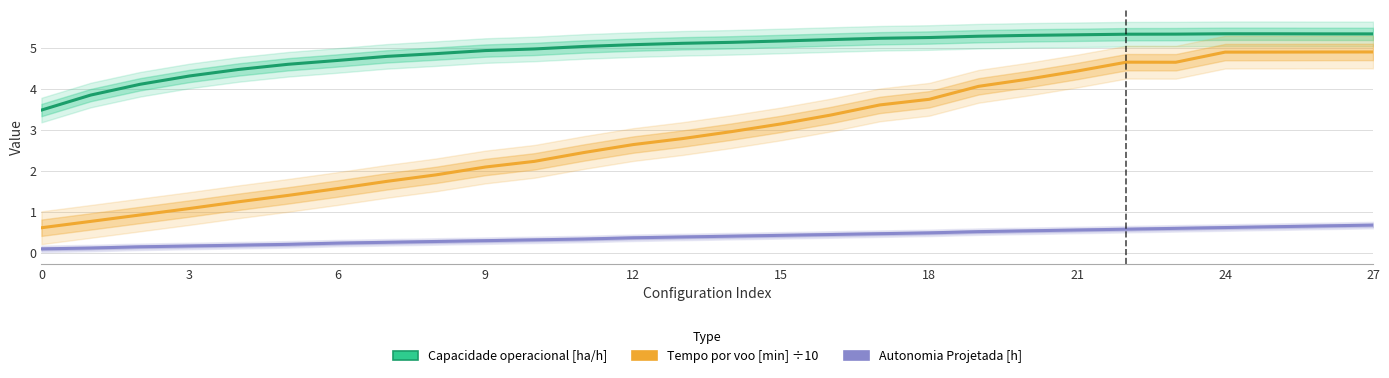

At which category is the sum across all series the highest?

27